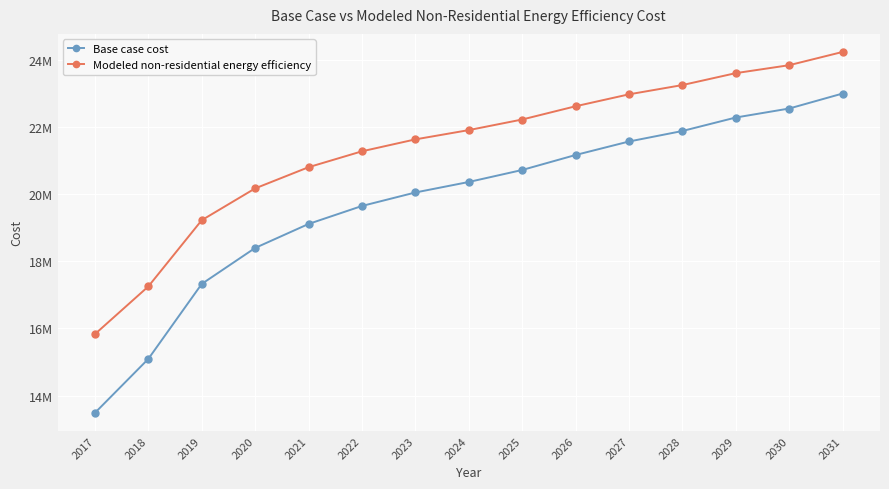

What are all the series names shown in the legend?

Base case cost, Modeled non-residential energy efficiency